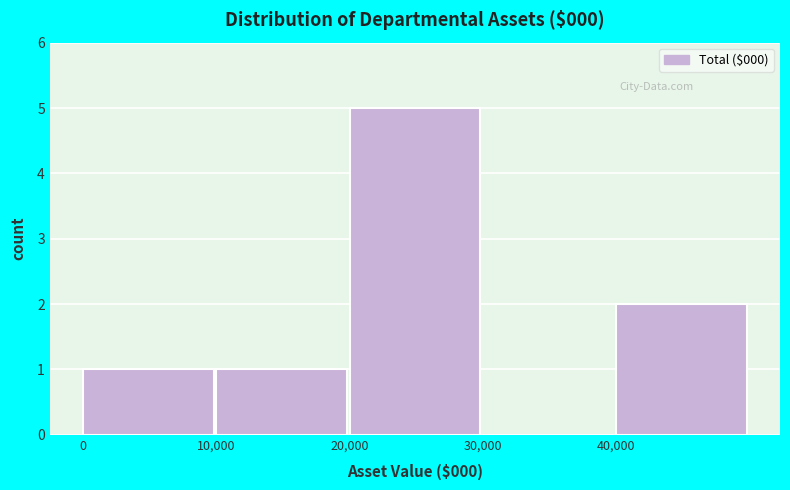

Over which range of the x-axis is the bar tallest?

20000 to 30000